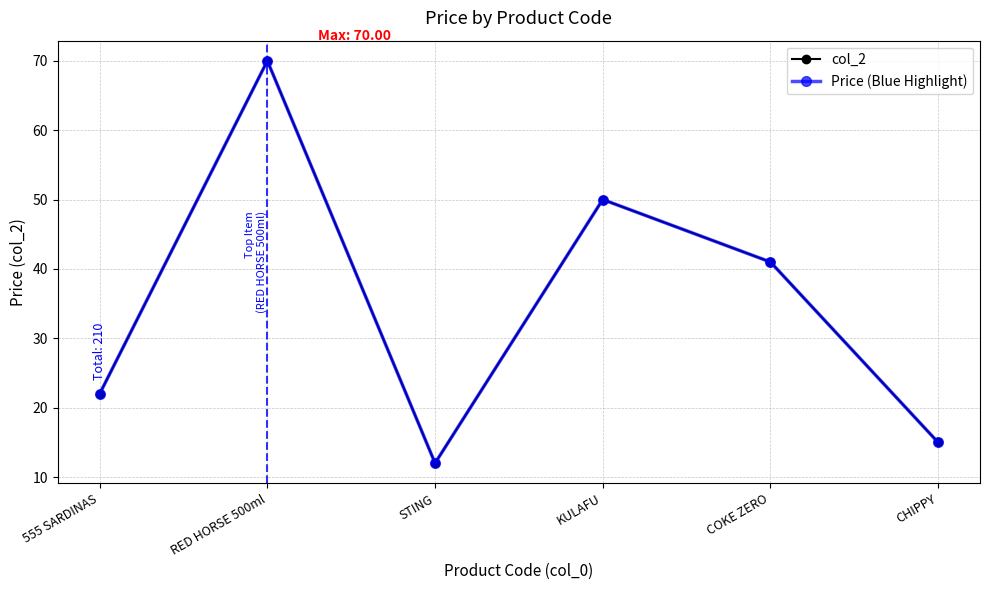

Where does the Price (Blue Highlight) series first go above 41?

RED HORSE 500ml